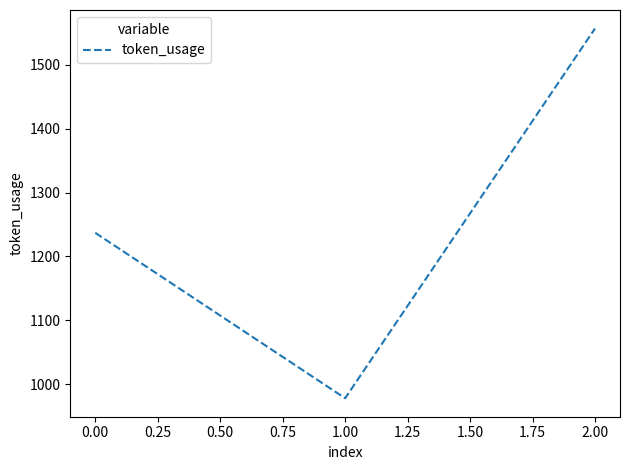

Rank the categories by value from lowest to highest.

1.00, 0.00, 2.00